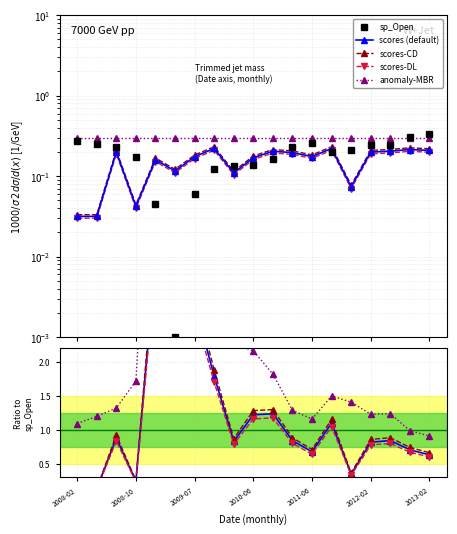

True or false: scores-CD and scores default intersect in this chart.

False